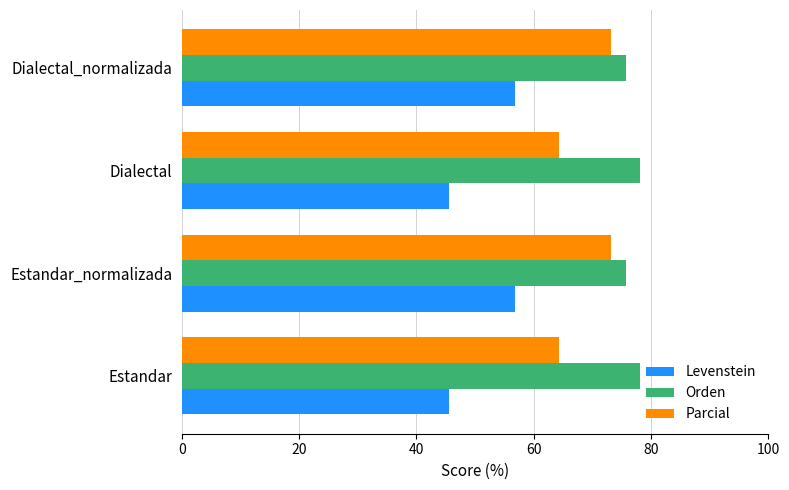

Which series changed the most between Dialectal and Dialectal_normalizada?

Levenstein